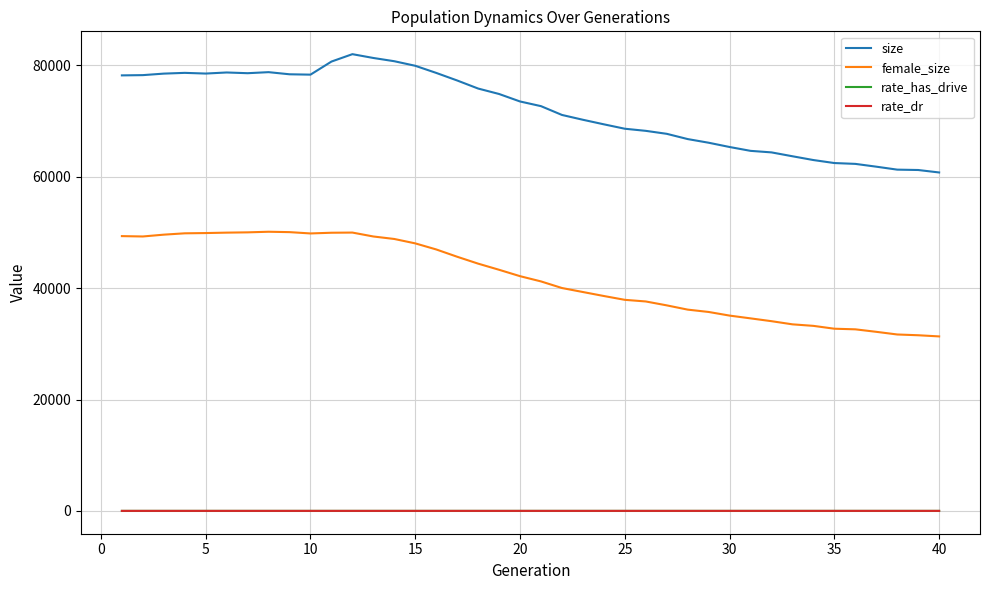

True or false: rate_dr and female_size cross at least once.

False